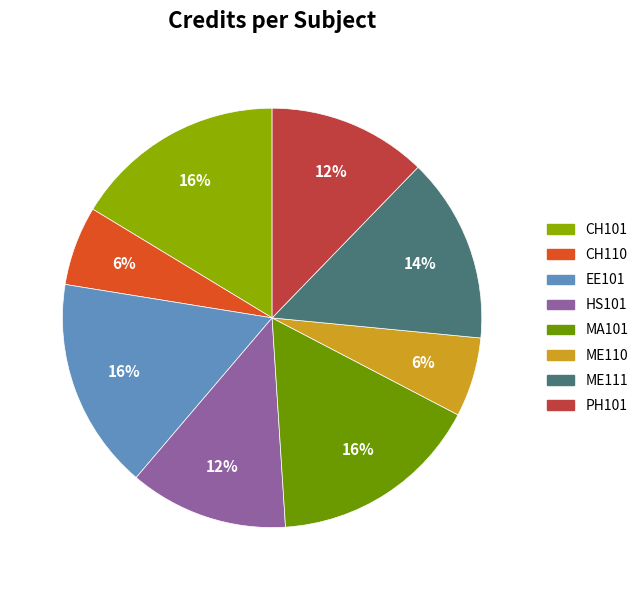

To the nearest percent, what is the average slice percentage?

12%